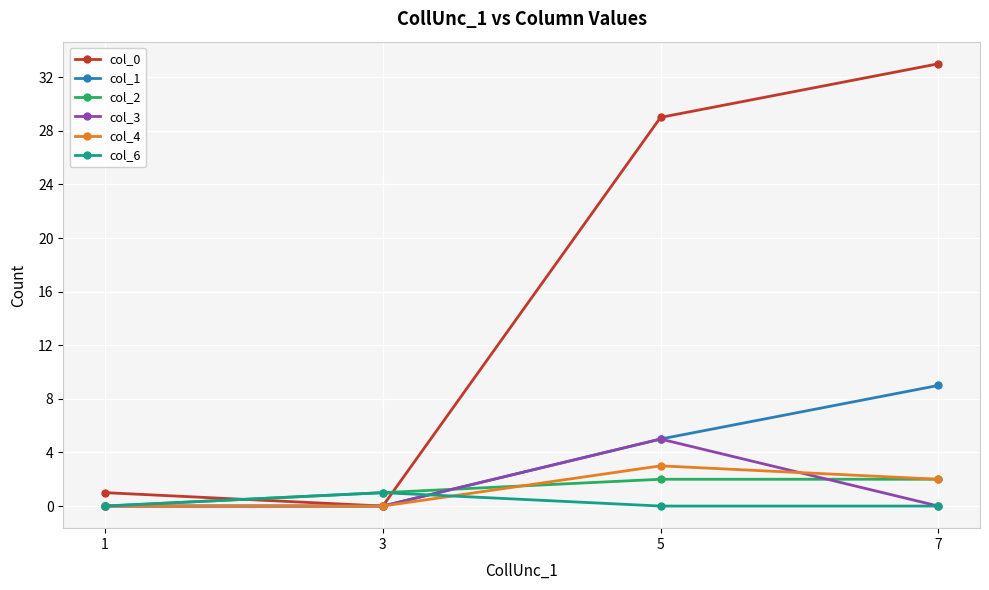

Is the value of col_6 at 5 greater than the value of col_4 at 5?

No